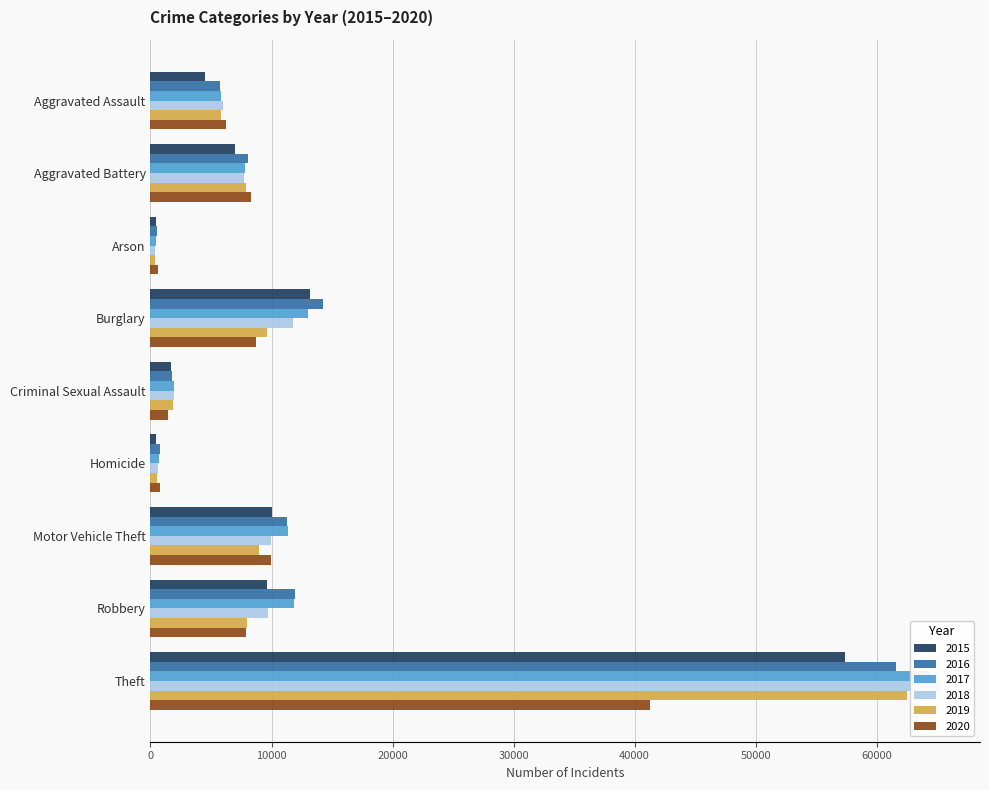

Between Criminal Sexual Assault and Motor Vehicle Theft, which series saw the biggest shift?

2016